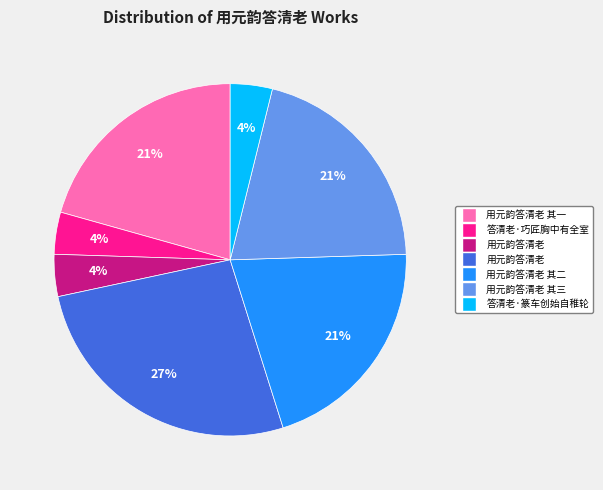

Count the number of slices in the pie.

7